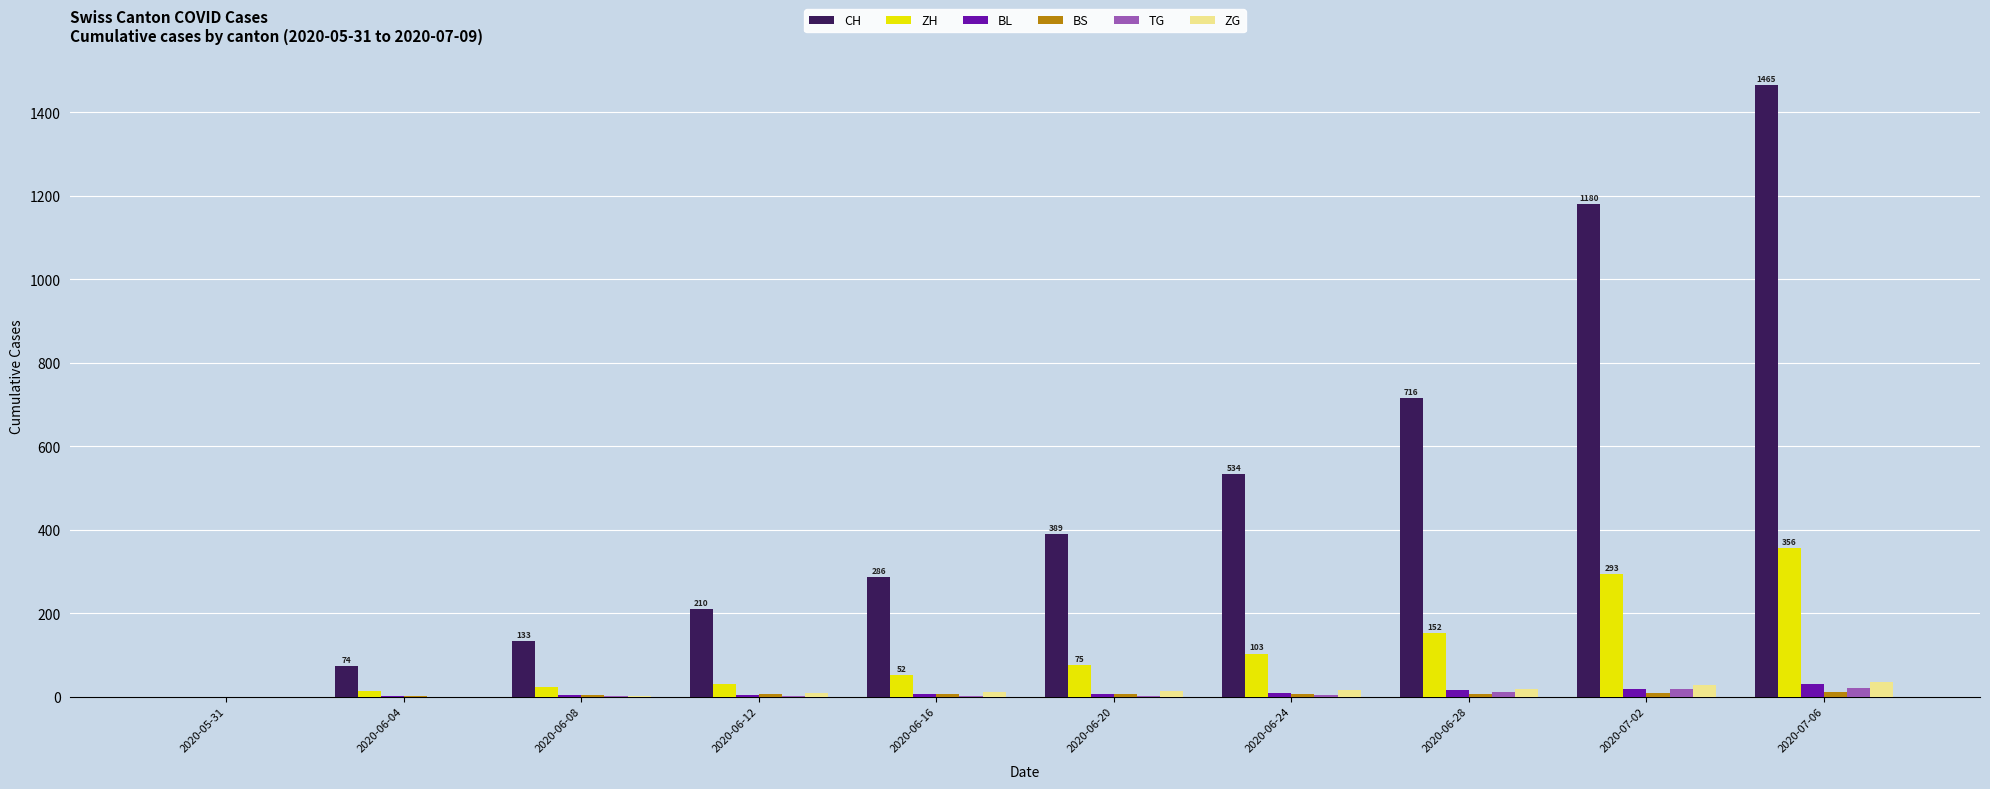

Which series has the largest total across all categories?

CH